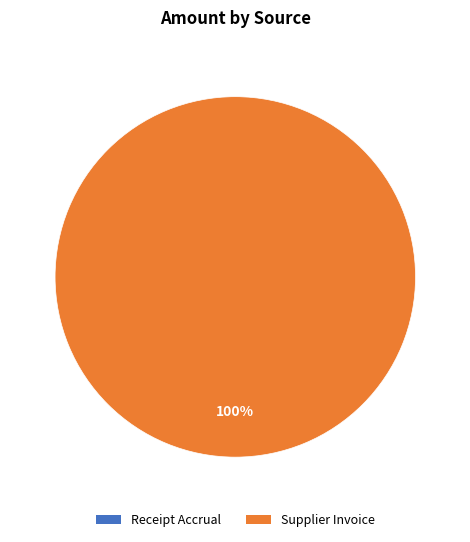

Does any single category account for the majority?

Yes